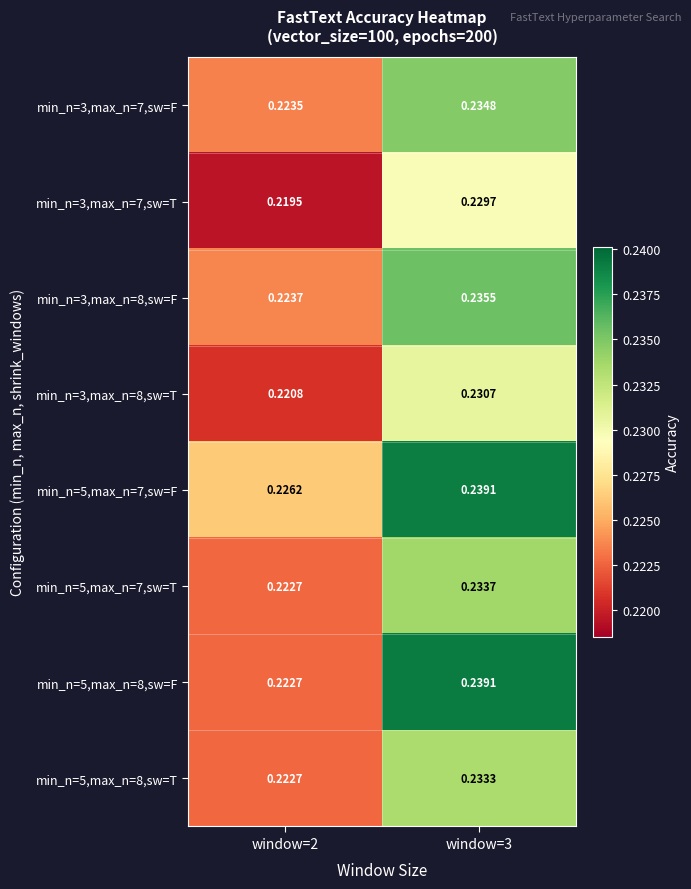

Is the value of min_n=3,max_n=8,sw=T at window=2 greater than the value of min_n=5,max_n=8,sw=T at window=3?

No